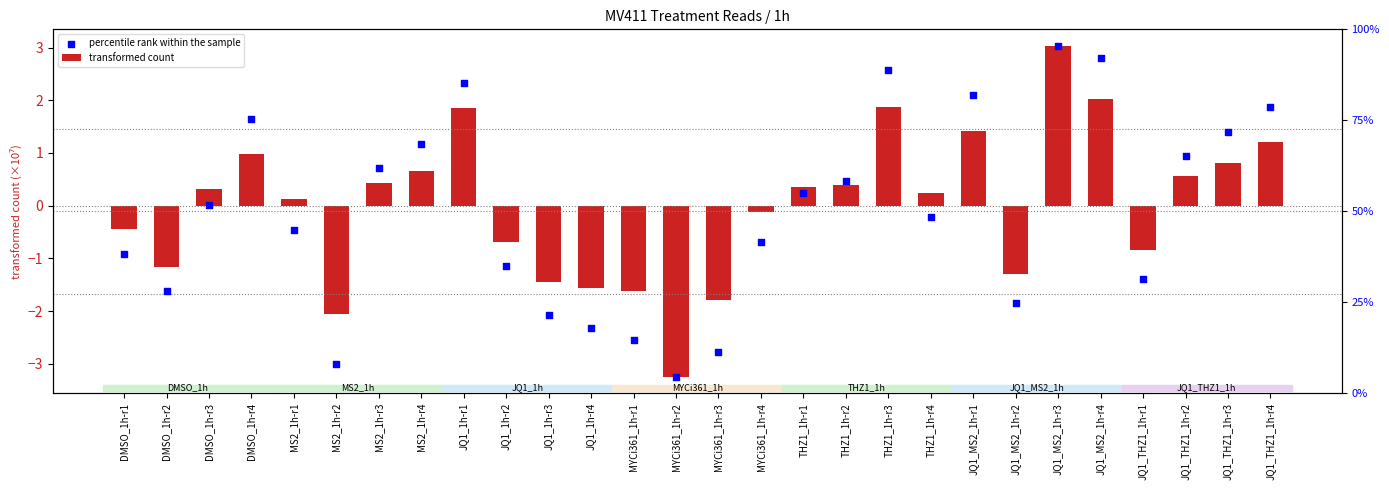

Is the value of transformed count at DMSO_1h-r4 greater than the value of percentile rank within the sample at MYCi361_1h-r1?

Yes